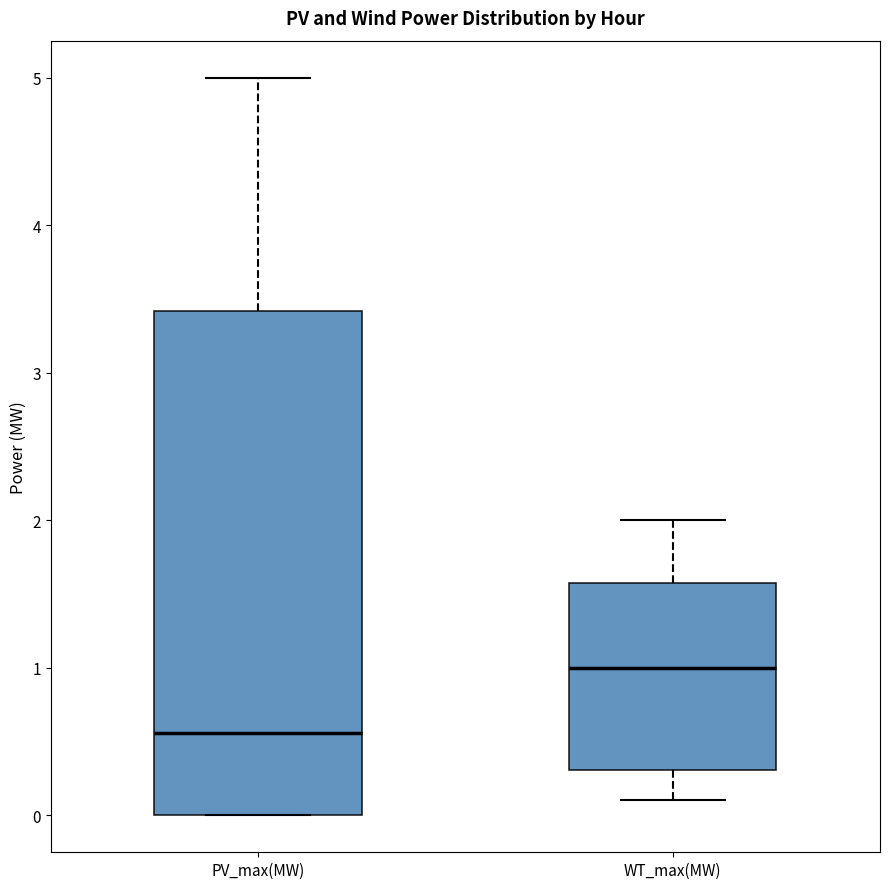

Reading left to right, read every box against the y-axis: the position of its median line, the range the box covers, and the ends of its whiskers. The values are not printed on the chart, so give them approximately, as read against the axis.

PV_max(MW): median 0.6, box 0.0 to 3.4, whiskers 0.0 to 5.0
WT_max(MW): median 1.0, box 0.3 to 1.6, whiskers 0.1 to 2.0